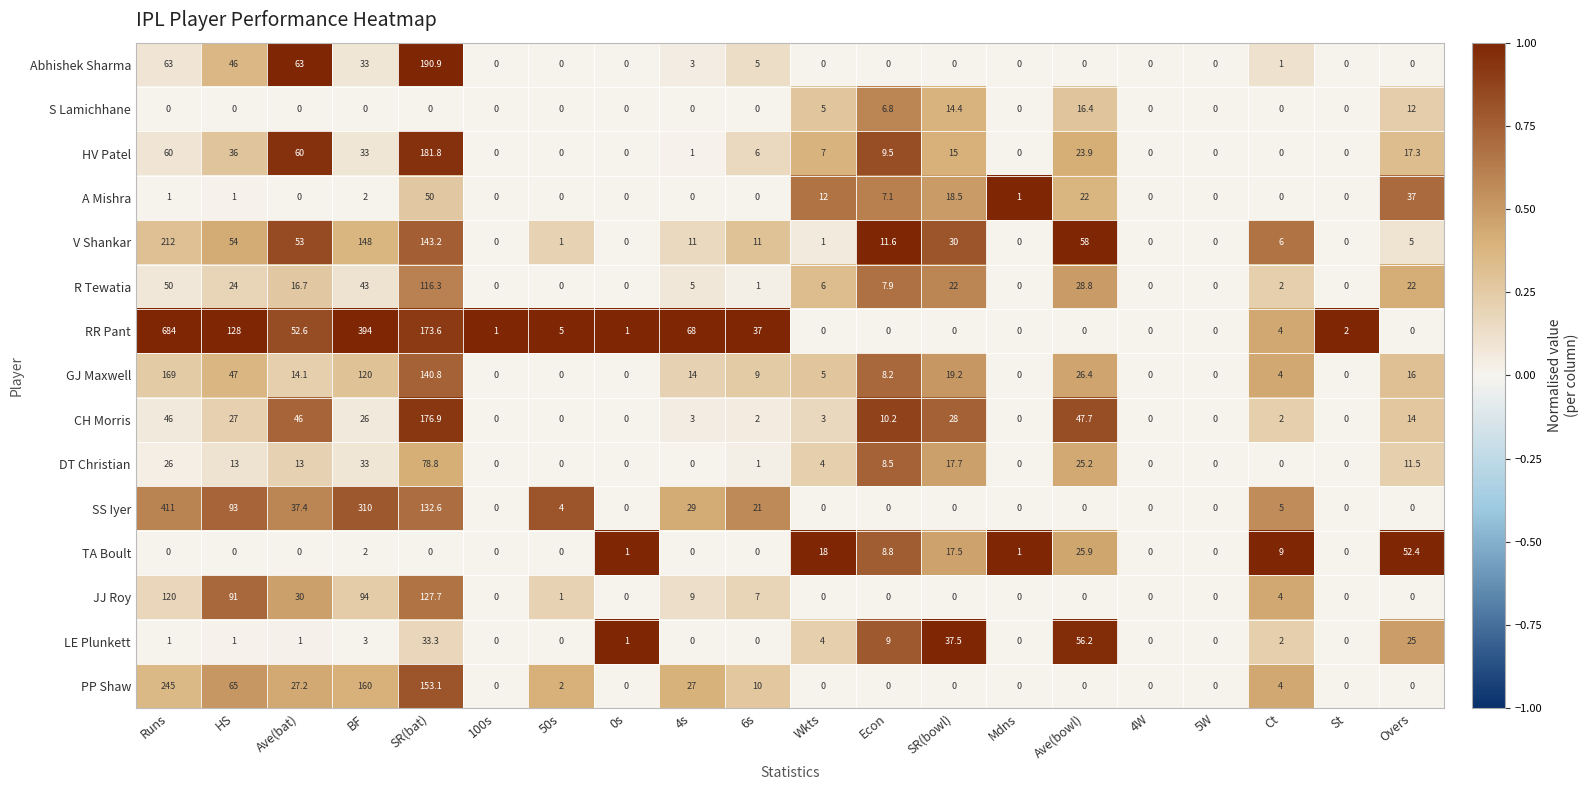

Which series has the largest total across all categories?

RR Pant